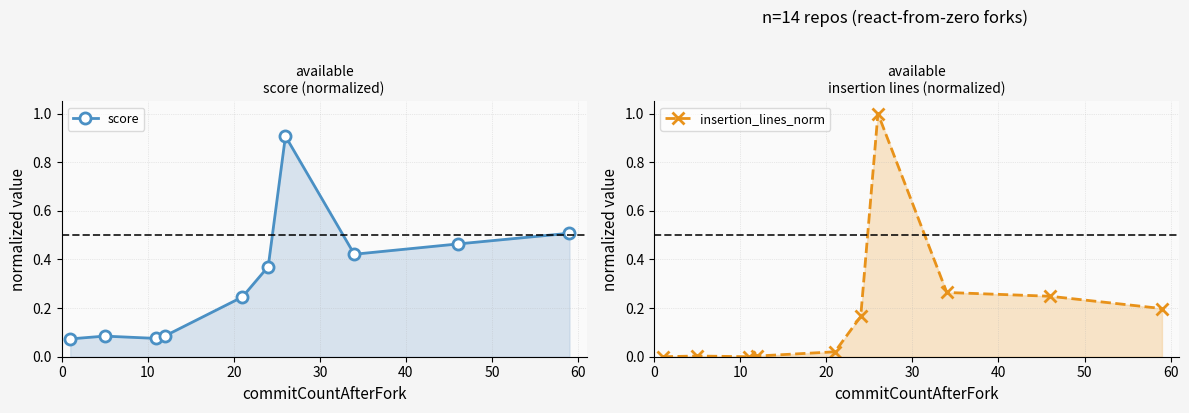

List the series in order of their peak value, lowest first.

score, insertion_lines_norm